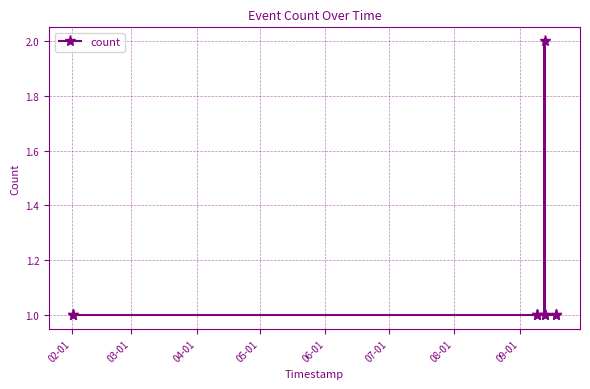

What is the sum of all values?

10